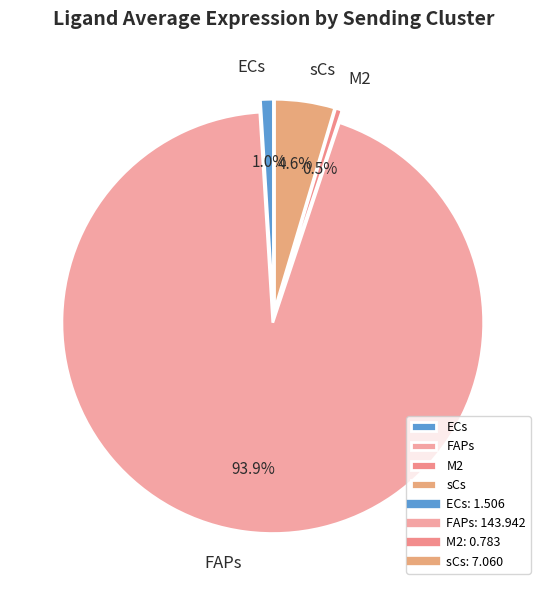

Is it true that FAPs is 99% of the pie?

False